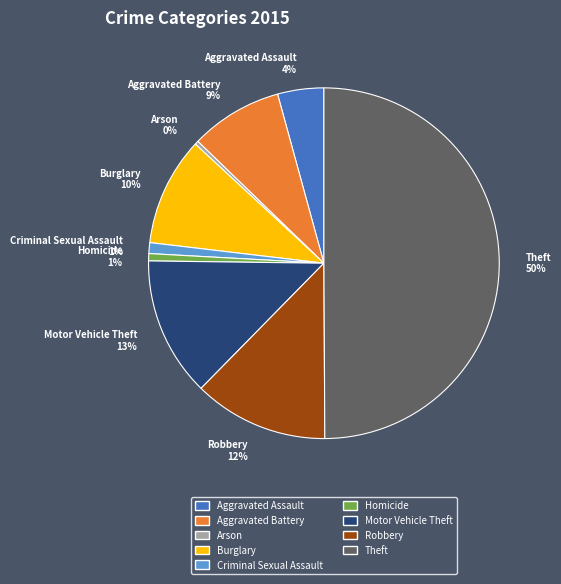

To the nearest percent, what is the combined percentage of Arson 0% and Homicide 1%?

1%